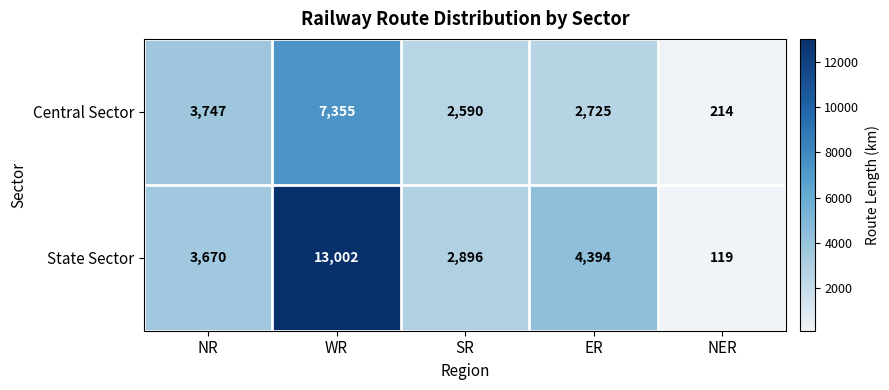

Reading right to left, list all the values displayed in this chart.

Central Sector: 214	2725	2590	7355	3747
State Sector: 119	4394	2896	13002	3670